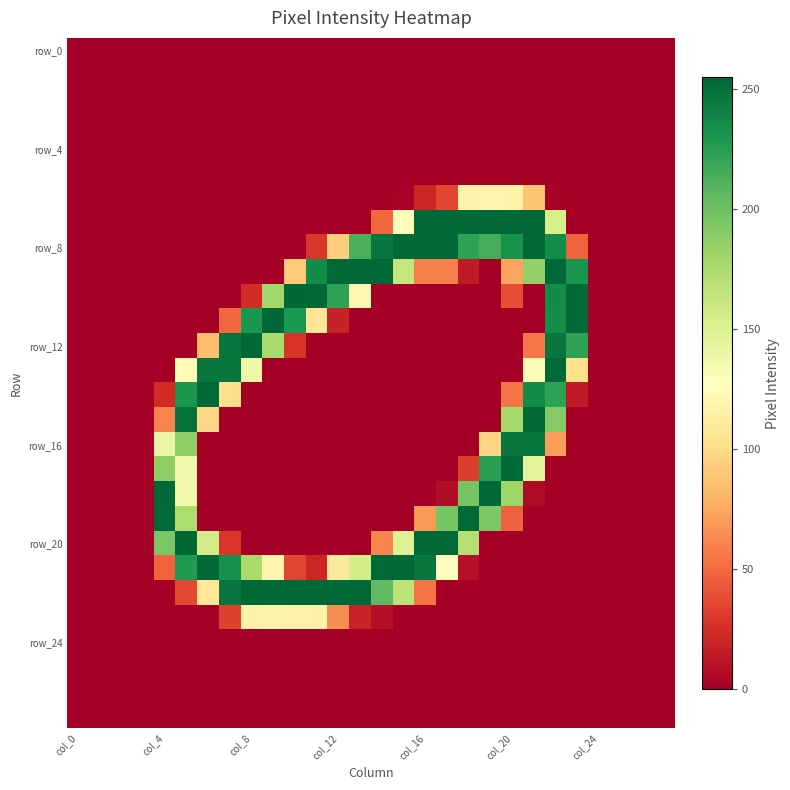

How many categories are shown in the chart?

28